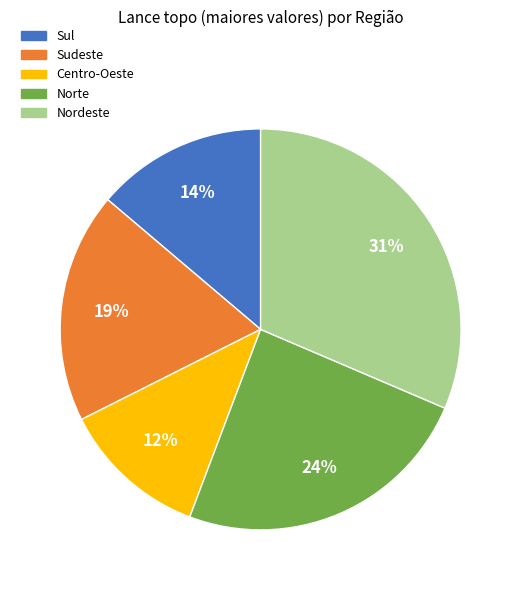

Is there any slice that represents more than half of the pie?

No